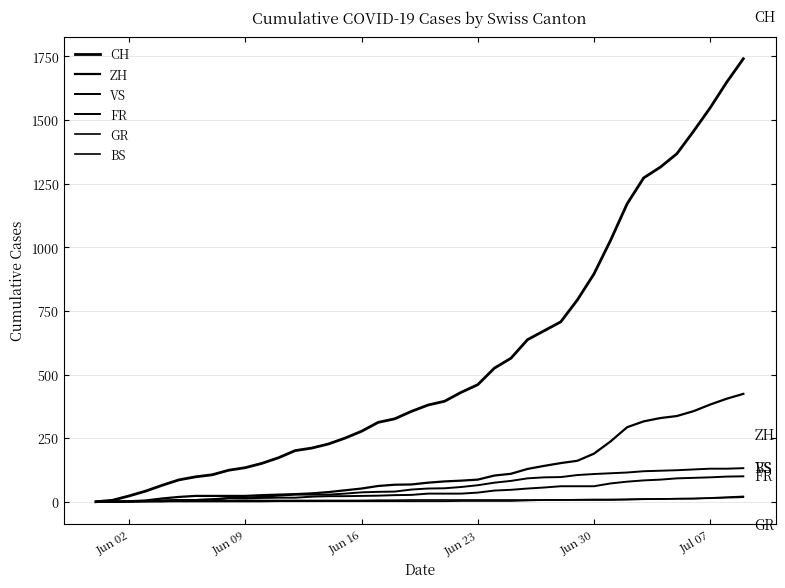

What is the difference between the second highest and minimum values in the VS series?

130